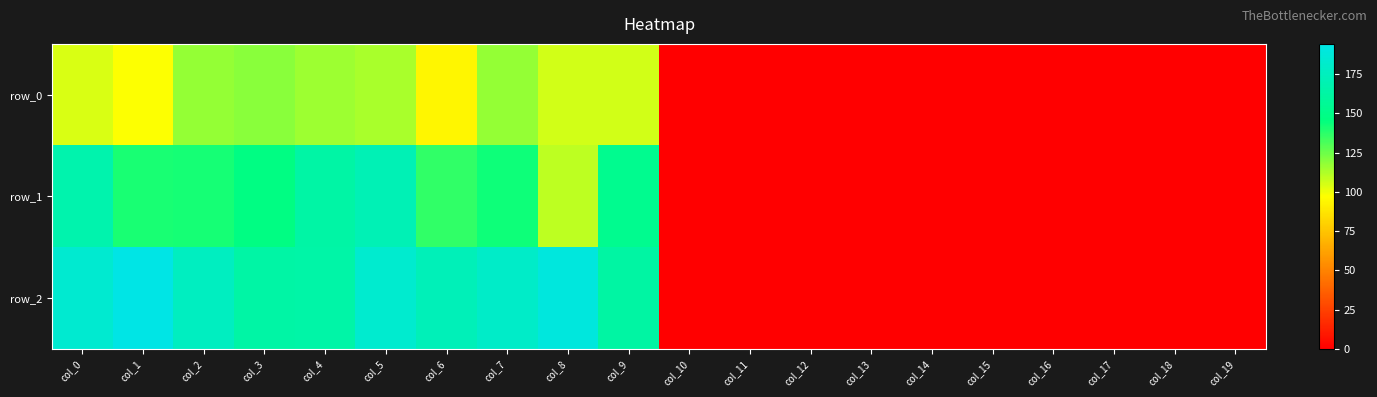

Which category has the highest value in the row_0 series?

col_3